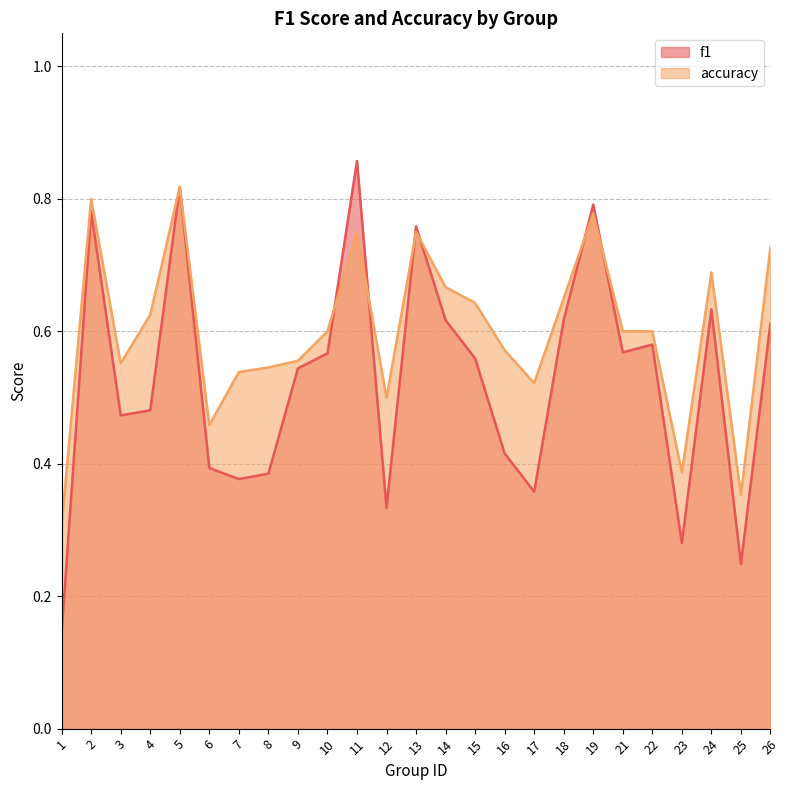

What is the smallest value displayed?

0.1